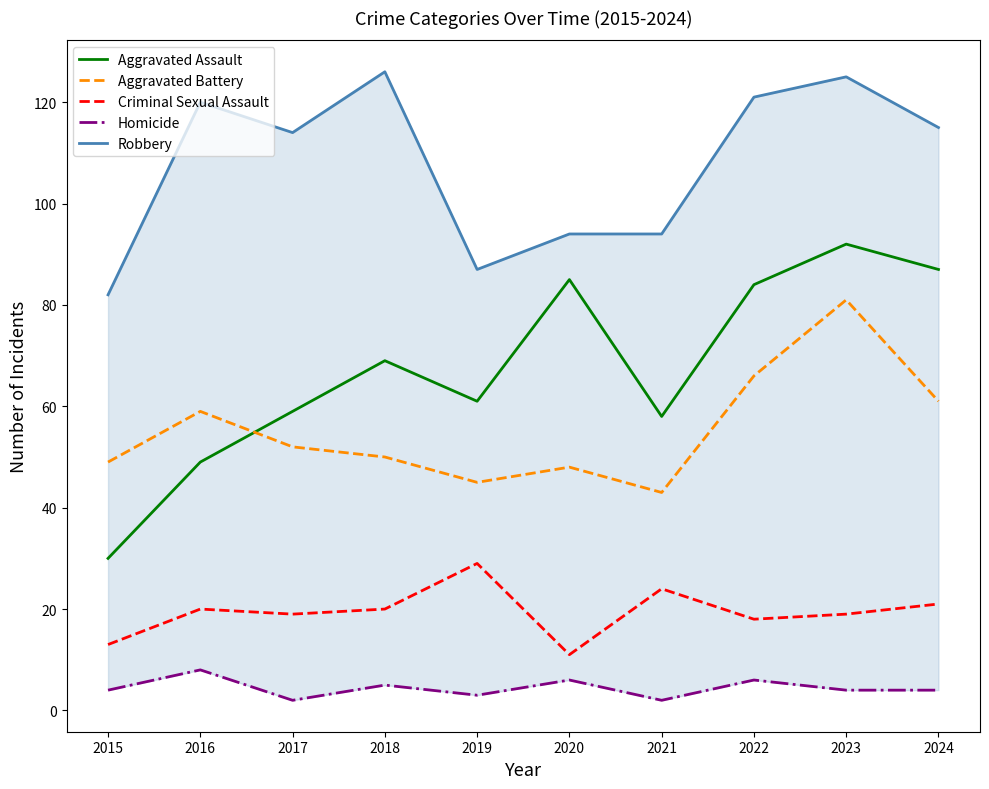

What is the difference between the second highest and minimum values in the Homicide series?

4